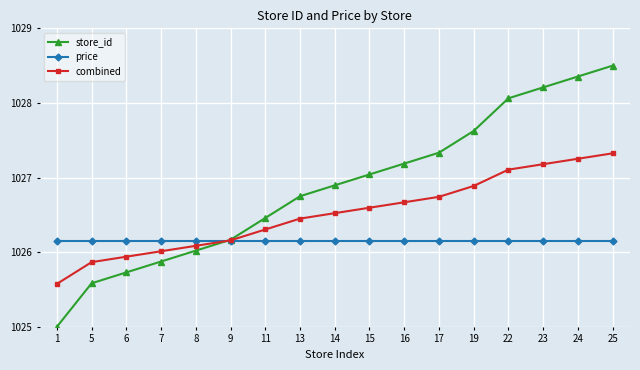

The value of price at 19 is 1487.3. True or false?

False